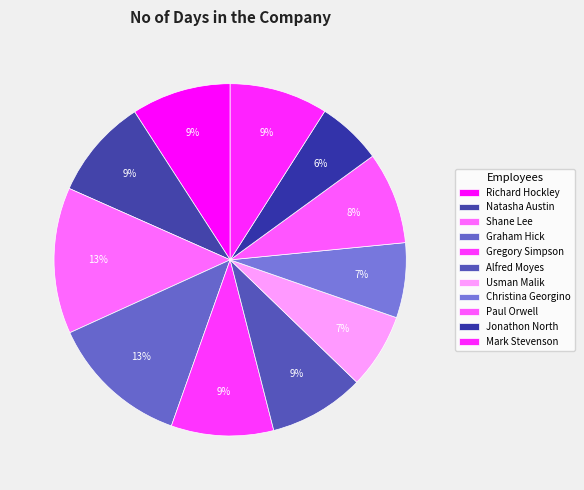

Combined, do Richard Hockley and Gregory Simpson account for over 50%?

No